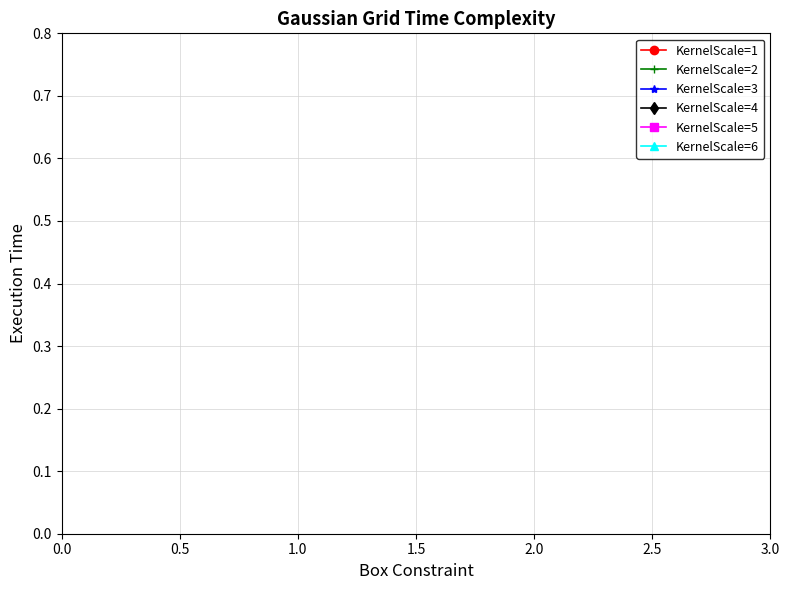

The col_16 series shows 1.5 at 1.0. True or false?

False